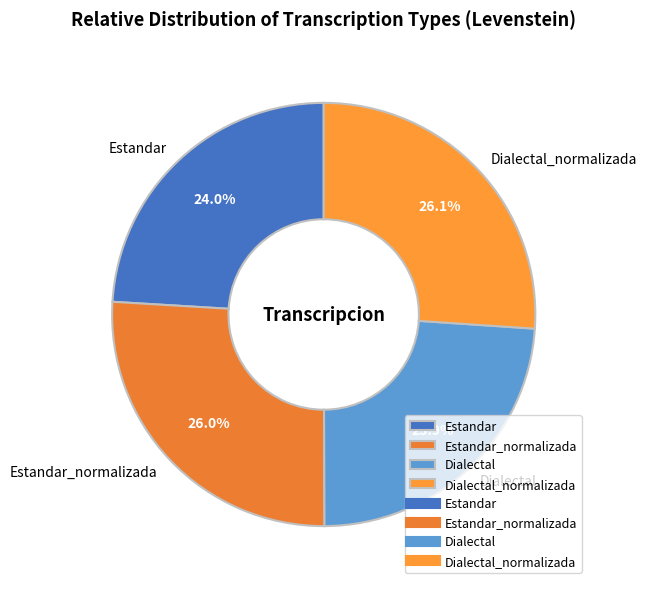

To the nearest percent, what portion does Estandar represent?

24%